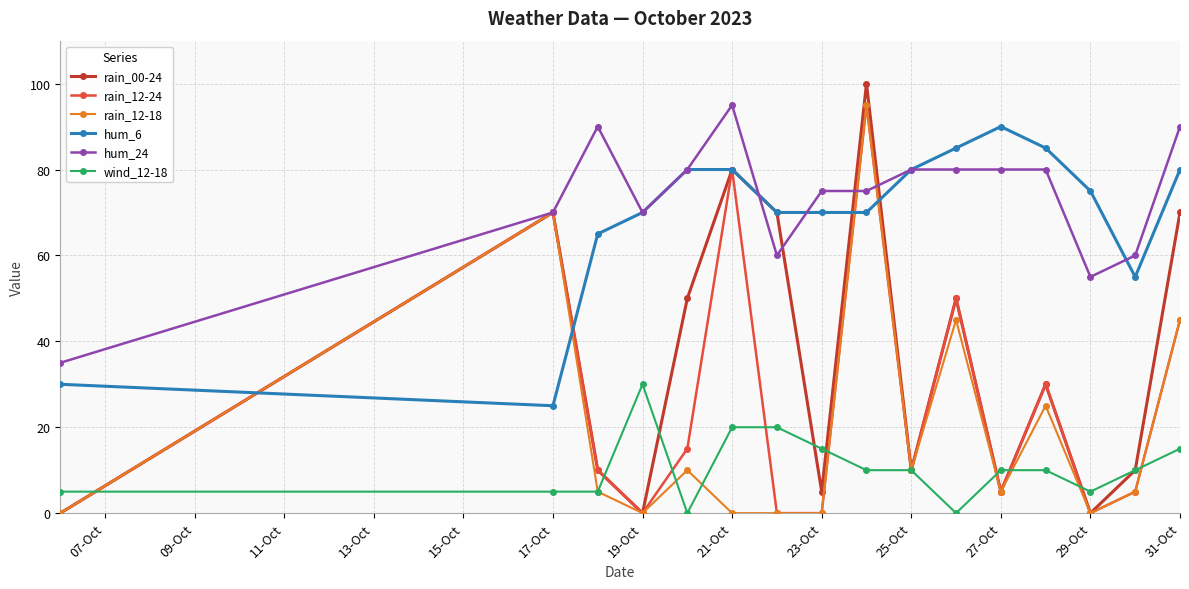

True or false: hum_6 and rain_12-18 cross at least once.

True